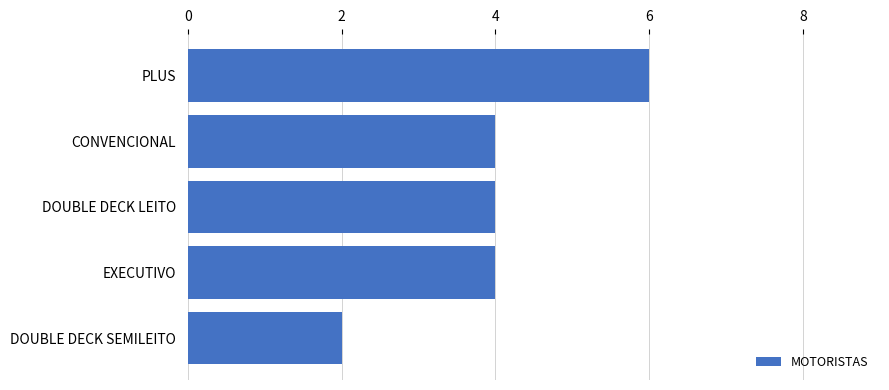

What value does the data have at DOUBLE DECK LEITO?

4